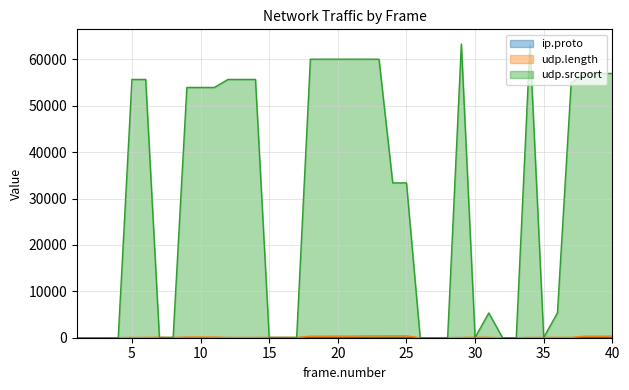

Which series has the largest total across all categories?

udp.srcport